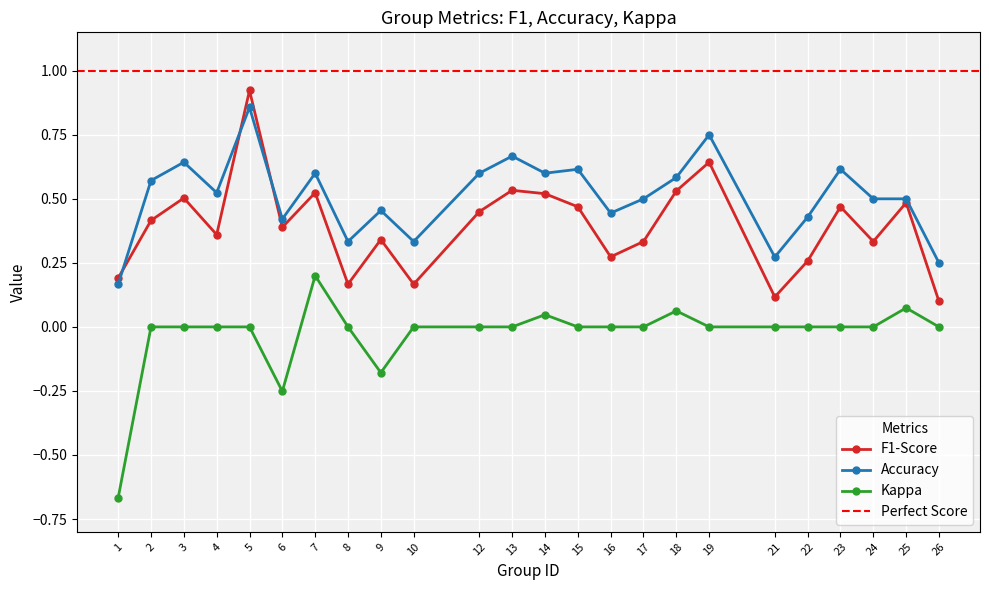

True or false: f1 has more than 2 points higher than both neighbors.

True